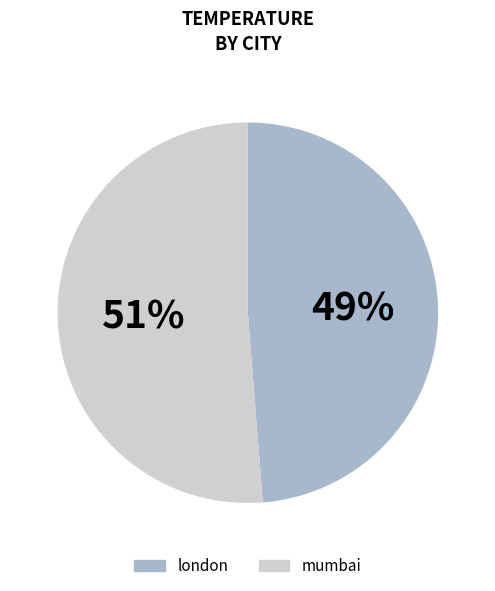

To the nearest percent, what is the combined percentage of mumbai and london?

100%